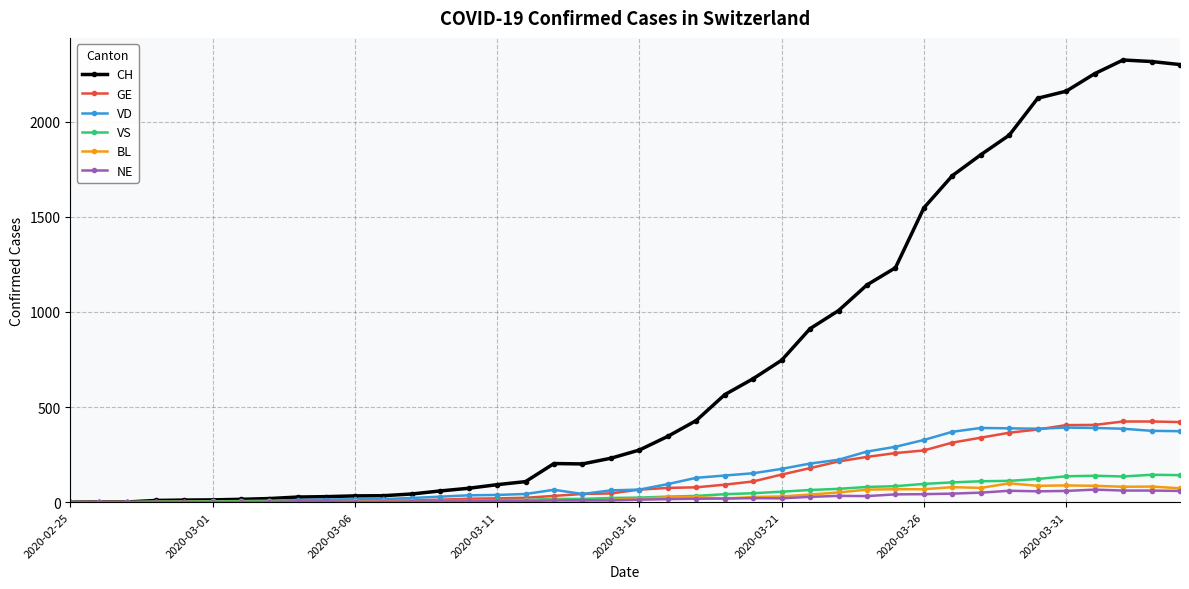

What is the maximum value shown in the chart?

2324